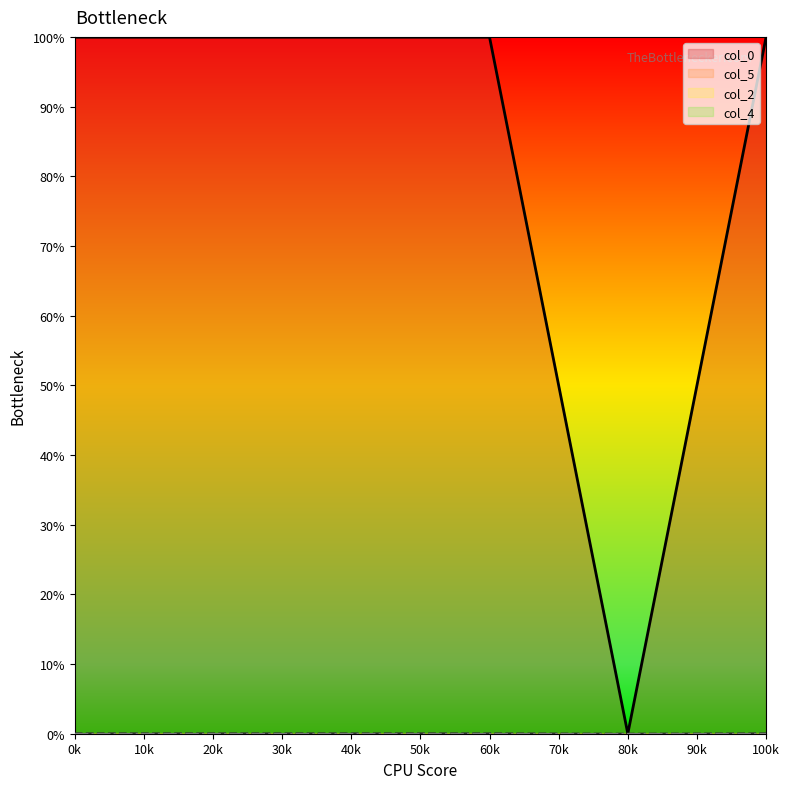

At how many categories does at least one series exceed 0?

5